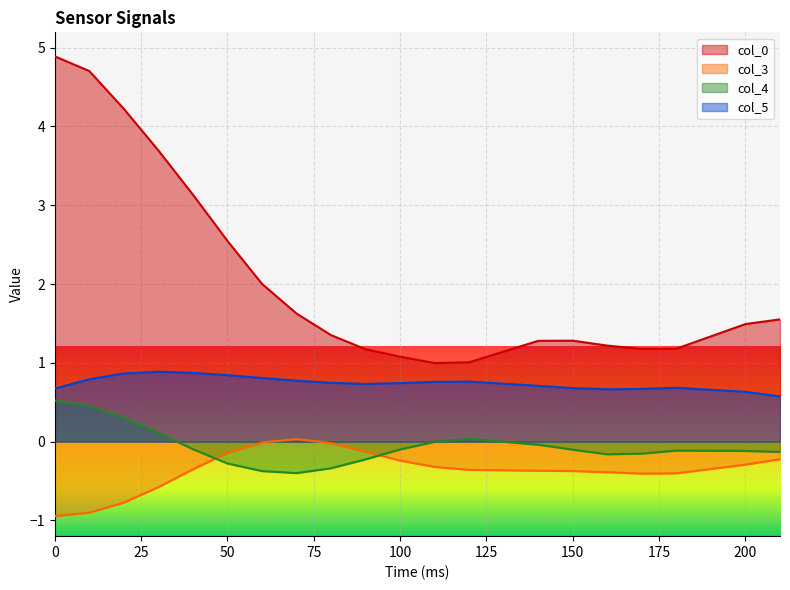

Reading left to right, what are all the values shown in this chart?

col_0: 4.9	4.7	4.2	3.7	3.1	2.5	2.0	1.6	1.4	1.2	1.1	1.0	1.0	1.3	1.3	1.2	1.2	1.2	1.5	1.6
col_3: -0.9	-0.9	-0.8	-0.6	-0.4	-0.1	-0.0	0.0	-0.0	-0.1	-0.2	-0.3	-0.4	-0.4	-0.4	-0.4	-0.4	-0.4	-0.3	-0.2
col_4: 0.5	0.5	0.3	0.1	-0.1	-0.3	-0.4	-0.4	-0.3	-0.2	-0.1	-0.0	0.0	-0.0	-0.1	-0.2	-0.2	-0.1	-0.1	-0.1
col_5: 0.7	0.8	0.9	0.9	0.9	0.8	0.8	0.8	0.7	0.7	0.7	0.8	0.8	0.7	0.7	0.7	0.7	0.7	0.6	0.6